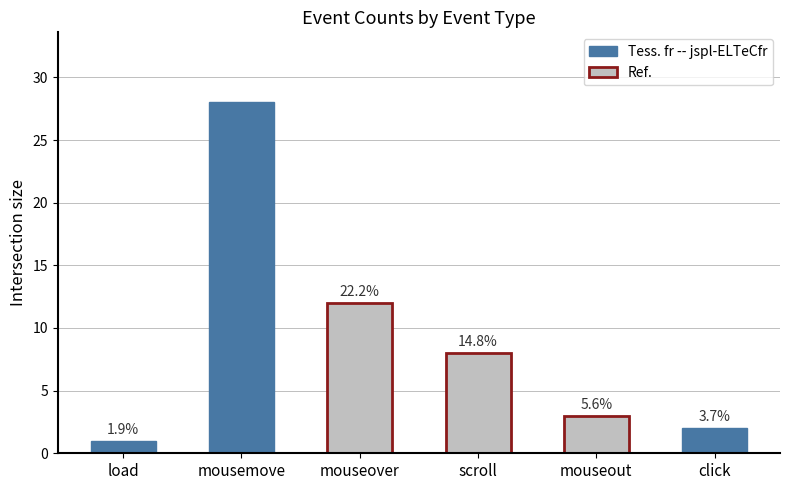

List the labels in order of value, largest first.

mousemove, mouseover, scroll, mouseout, click, load